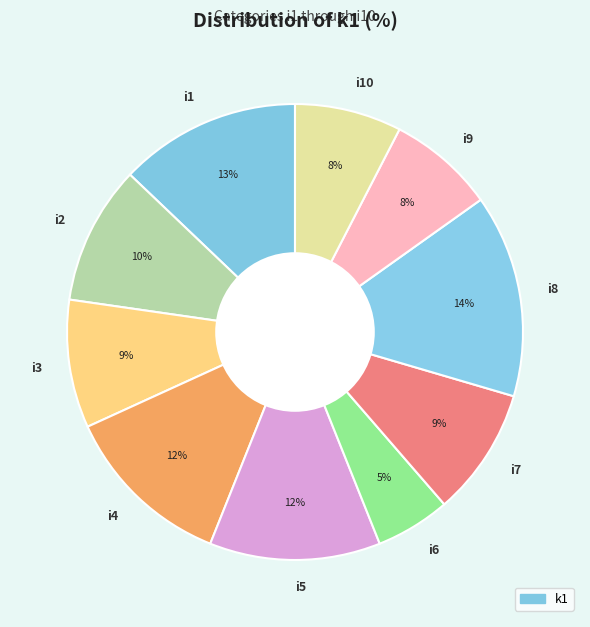

How many segments does this pie chart have?

10